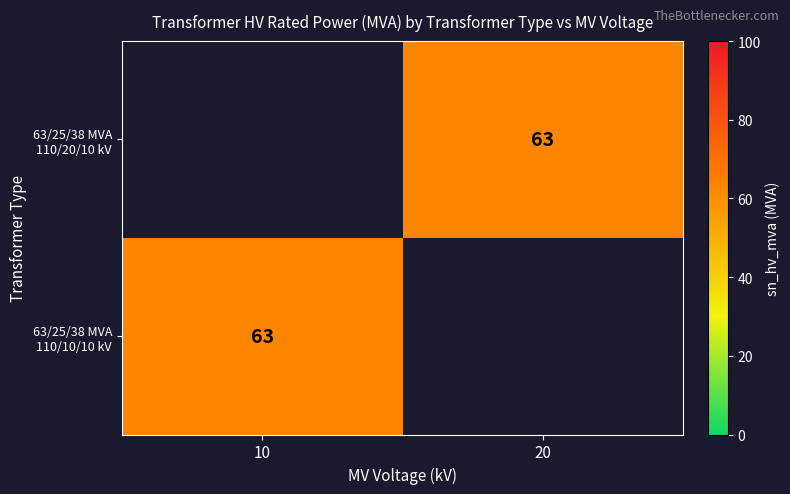

At which label does 63/25/38 MVA 110/20/10 kV reach its peak?

10